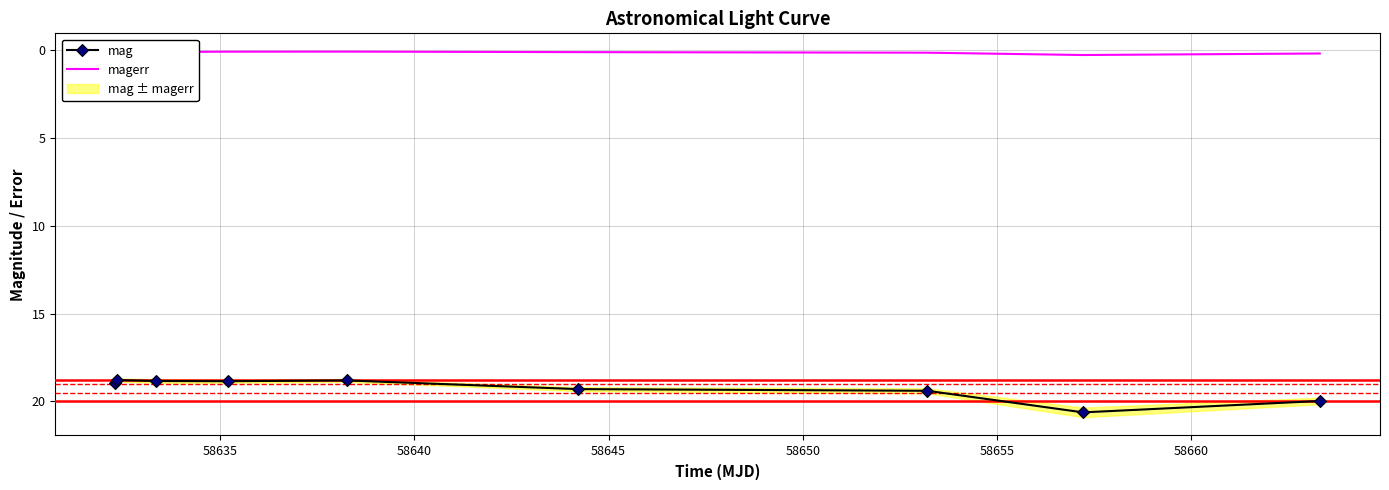

True or false: magerr and mag intersect in this chart.

False